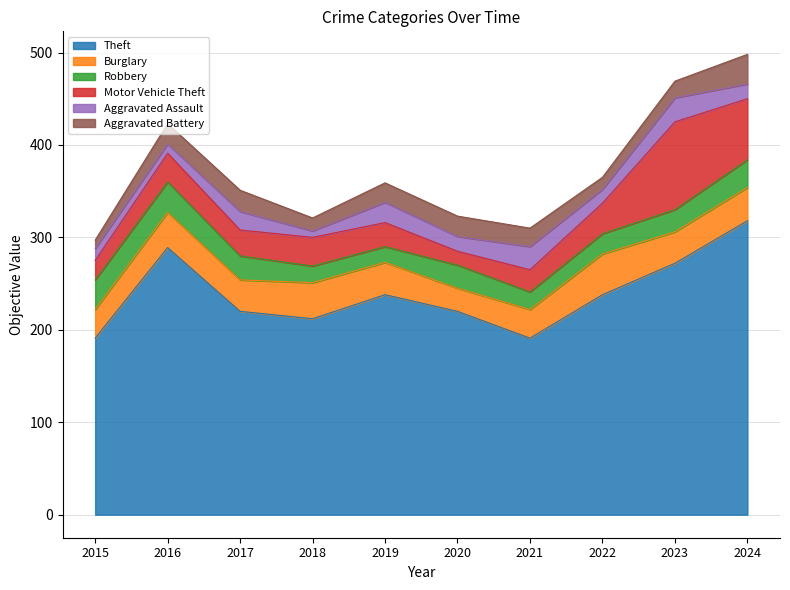

Does the chart have visible grid lines?

Yes